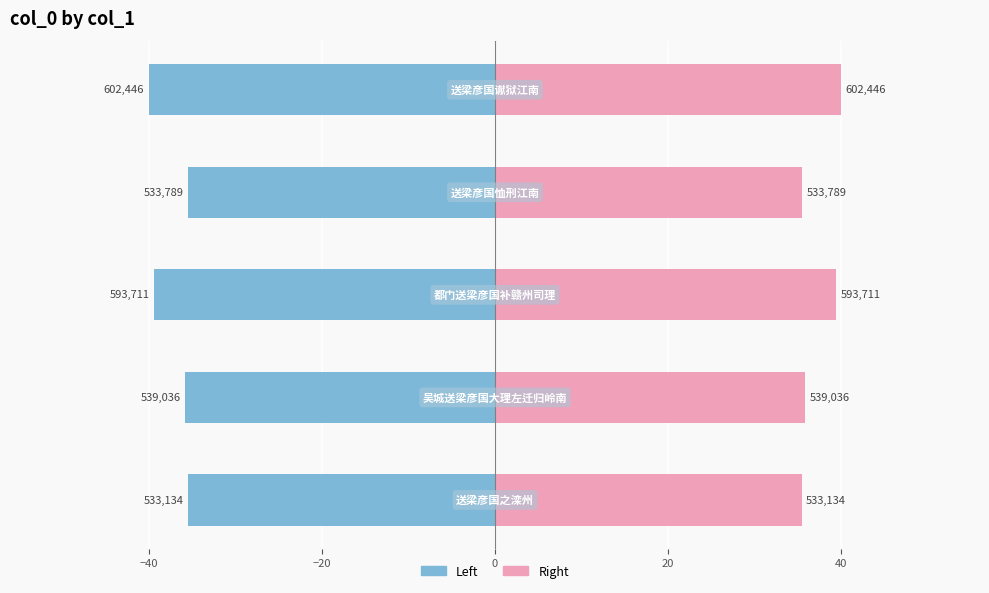

Reading left to right, extract all data points from this chart.

col_0 (left): −60=-35.4	−40=-35.8	−20=-39.4	0=-35.4	20=-40.0
col_0 (right): −60=35.4	−40=35.8	−20=39.4	0=35.4	20=40.0